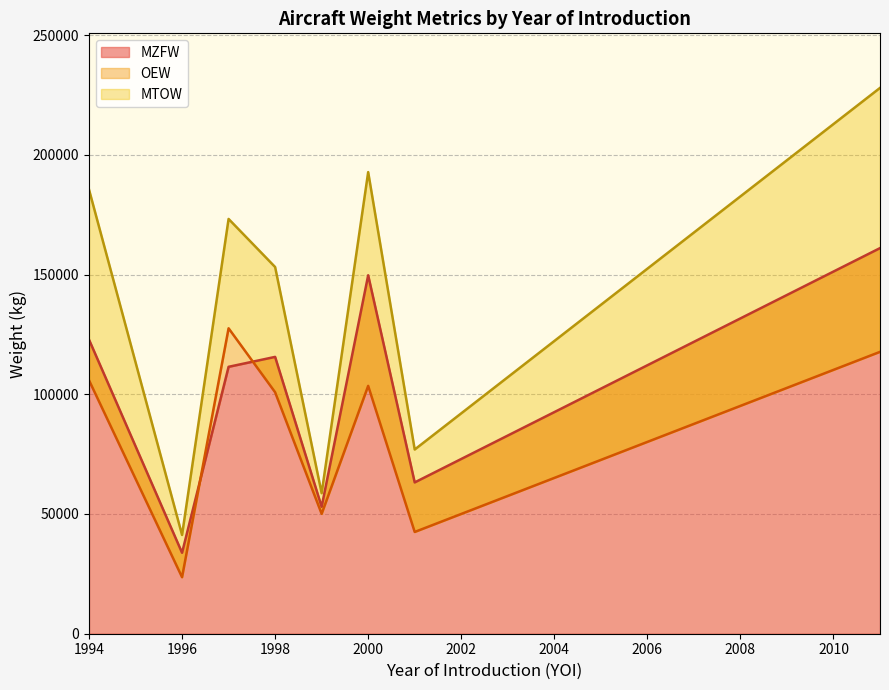

List the series in order of their overall mean, highest first.

MTOW, MZFW, OEW